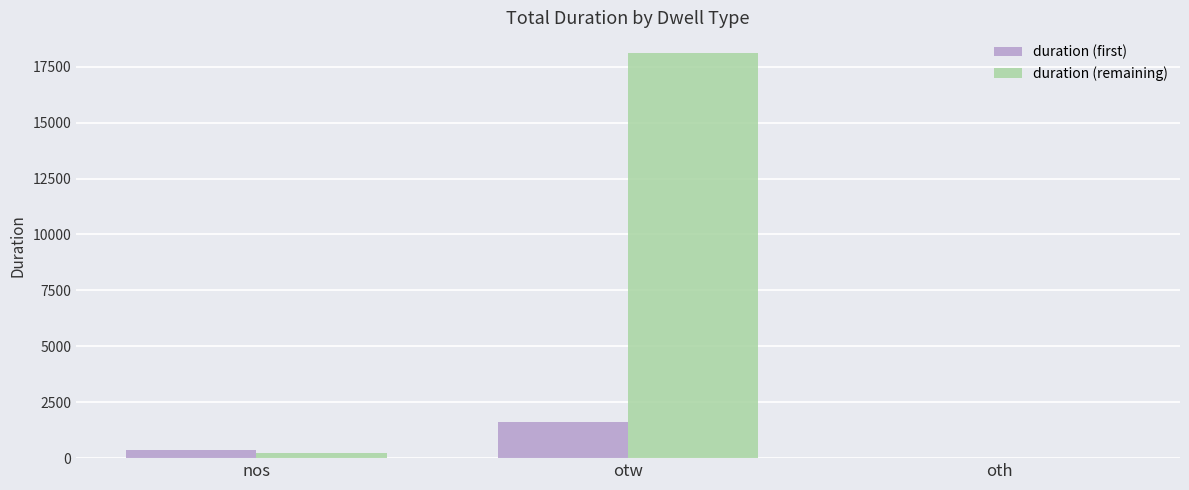

At which label is duration (first) closest to 801?

nos